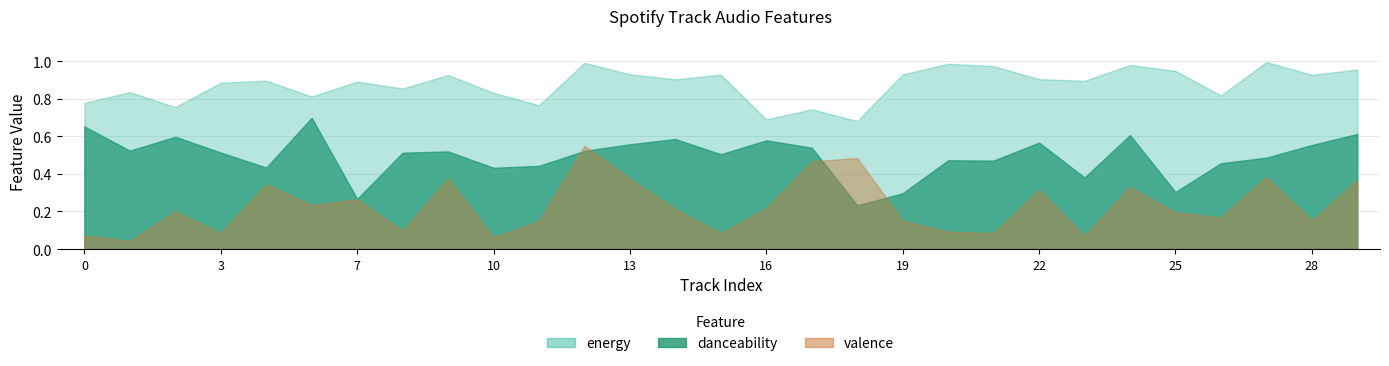

True or false: danceability has a value of 0.3 at 7.

True